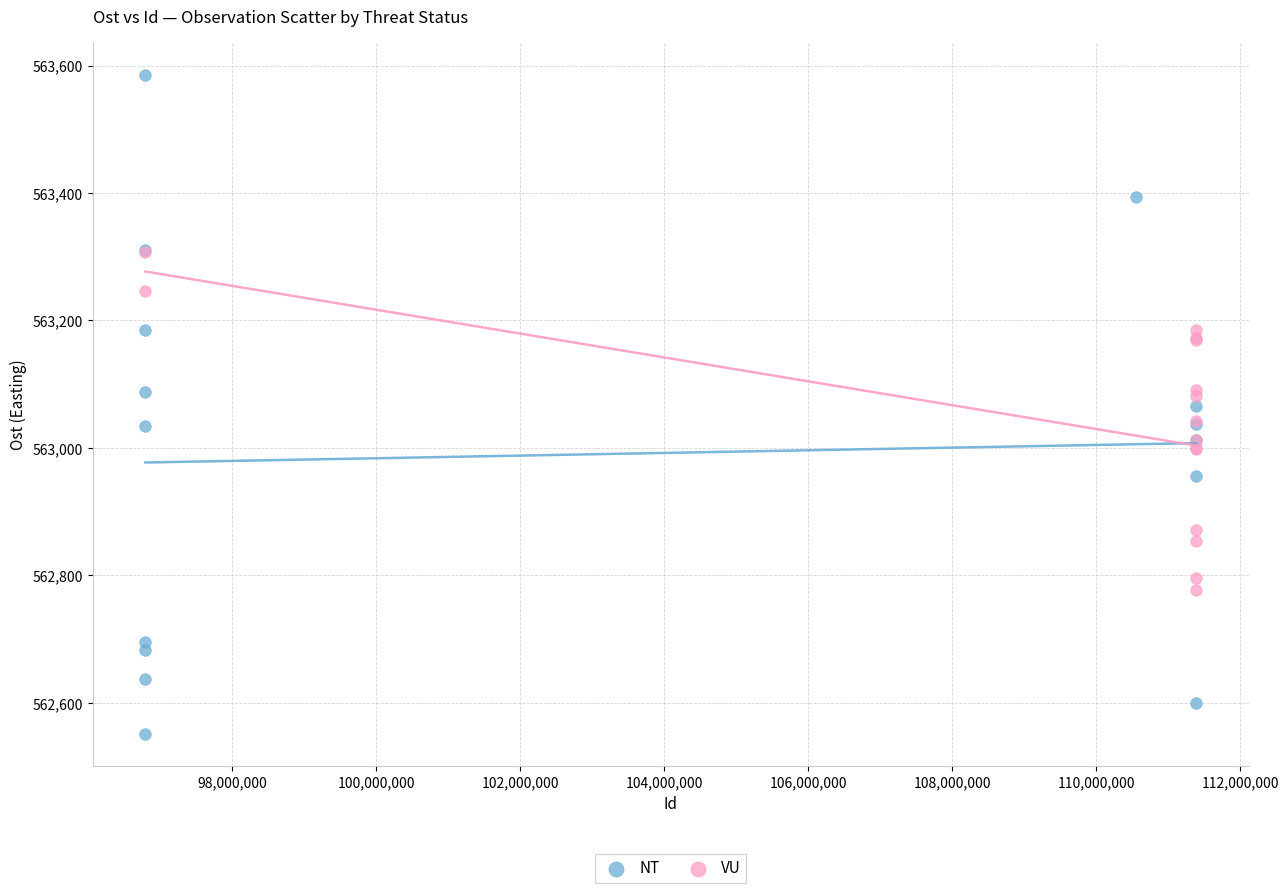

Which series has the largest Y range (max minus min)?

NT